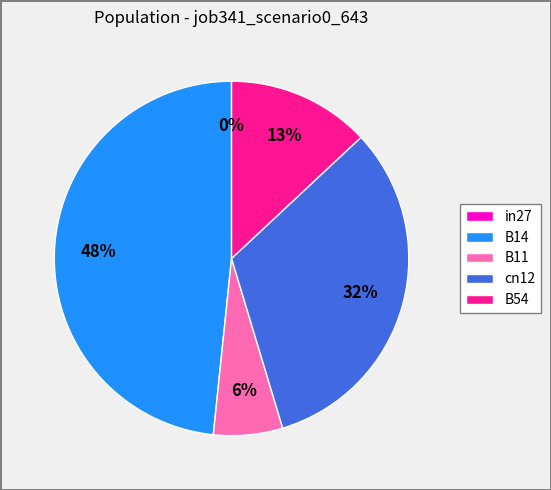

Combined, do B54 and in27 account for over 50%?

No